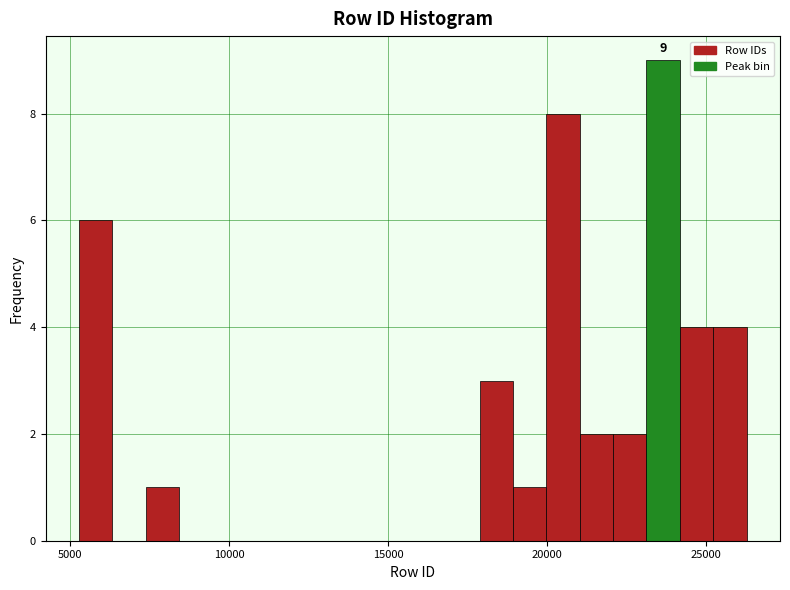

Around what value on the x-axis is the tallest bar? Give the approximate position of its centre, as read against the axis.

23500